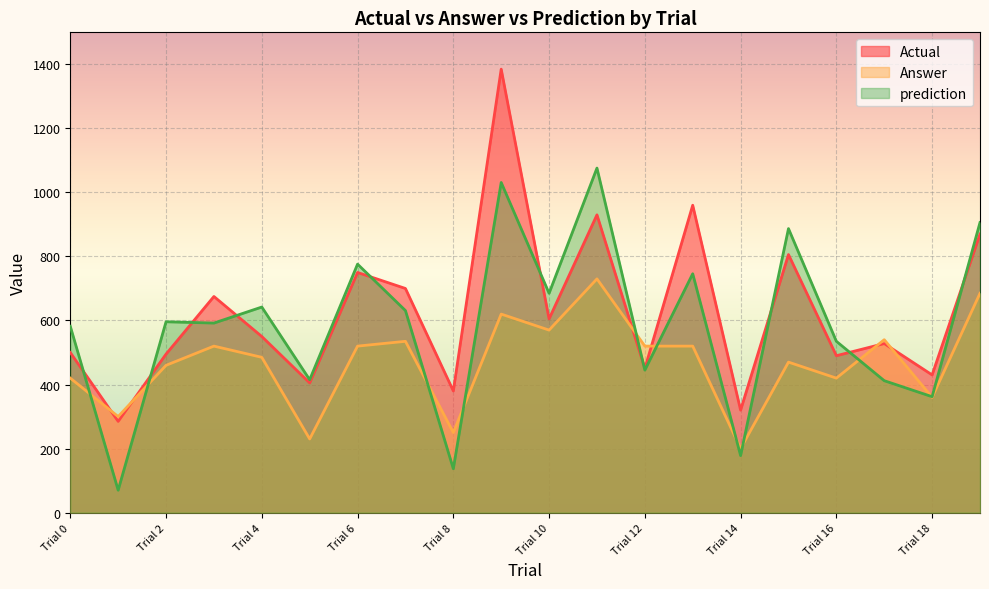

True or false: Actual has more than 0 interior local peaks.

True